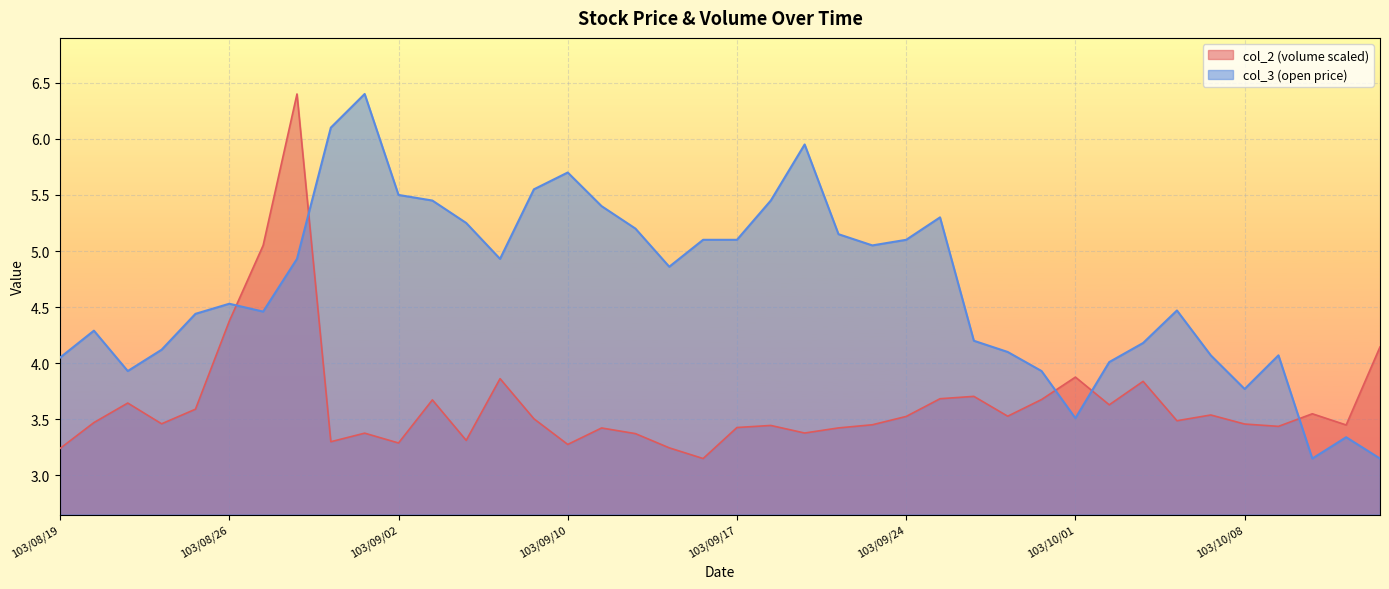

The value of col_3 at 103/09/15 is 6.4. True or false?

False